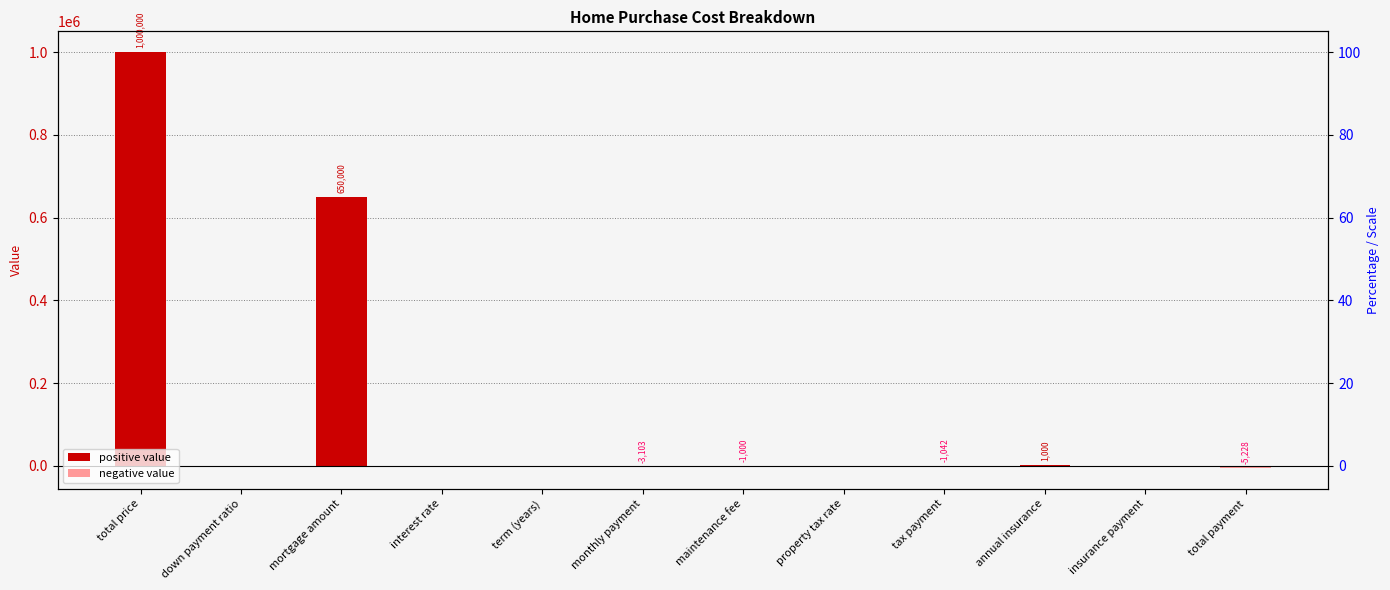

Reading right to left, what are all the values shown in this chart?

total payment=-5228.2	insurance payment=-83.3	annual insurance=1000.0	tax payment=-1041.7	property tax rate=0.0	maintenance fee=-1000.0	monthly payment=-3103.2	term (years)=30.0	interest rate=0.0	mortgage amount=650000.0	down payment ratio=0.3	total price=1000000.0